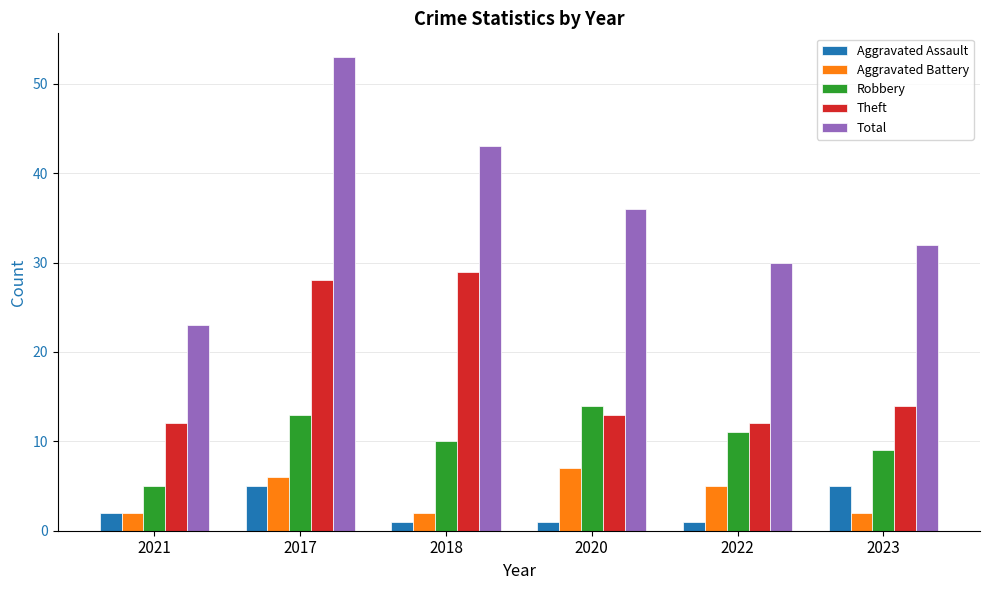

What is the spread (max minus min) of values at 2017?

48